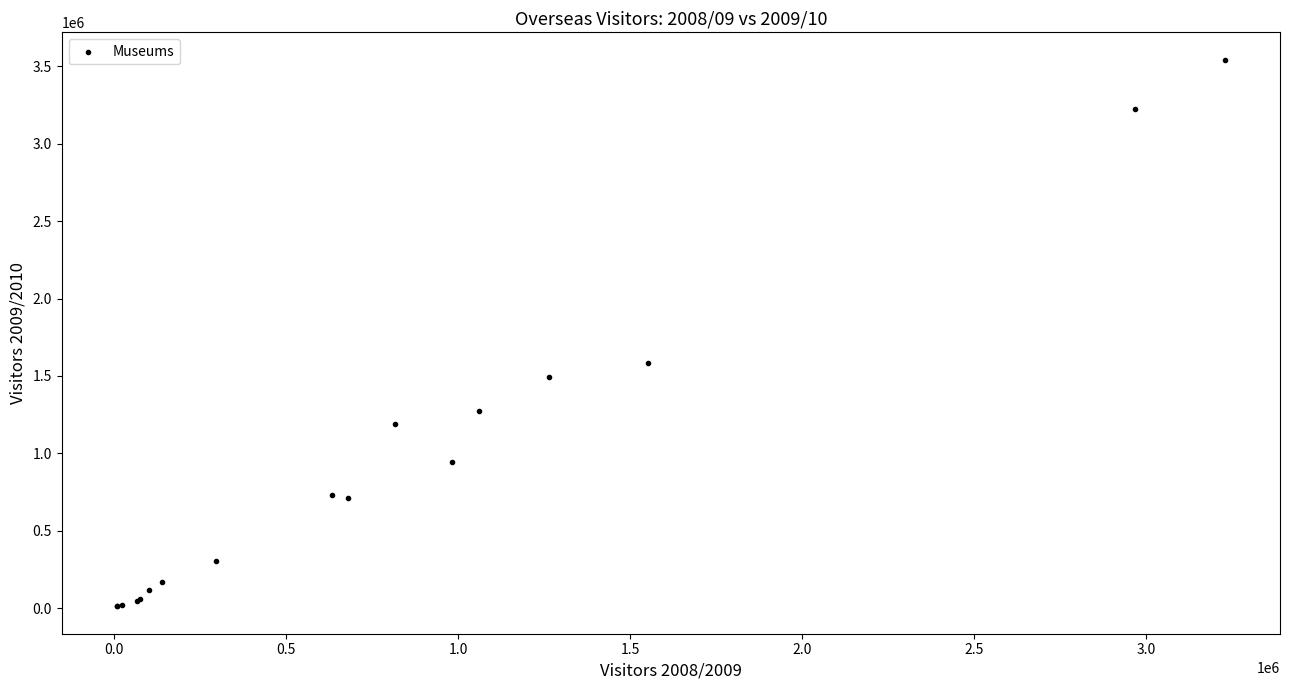

What Y value in the scatter plot is closest to 1777069?

1582600.0